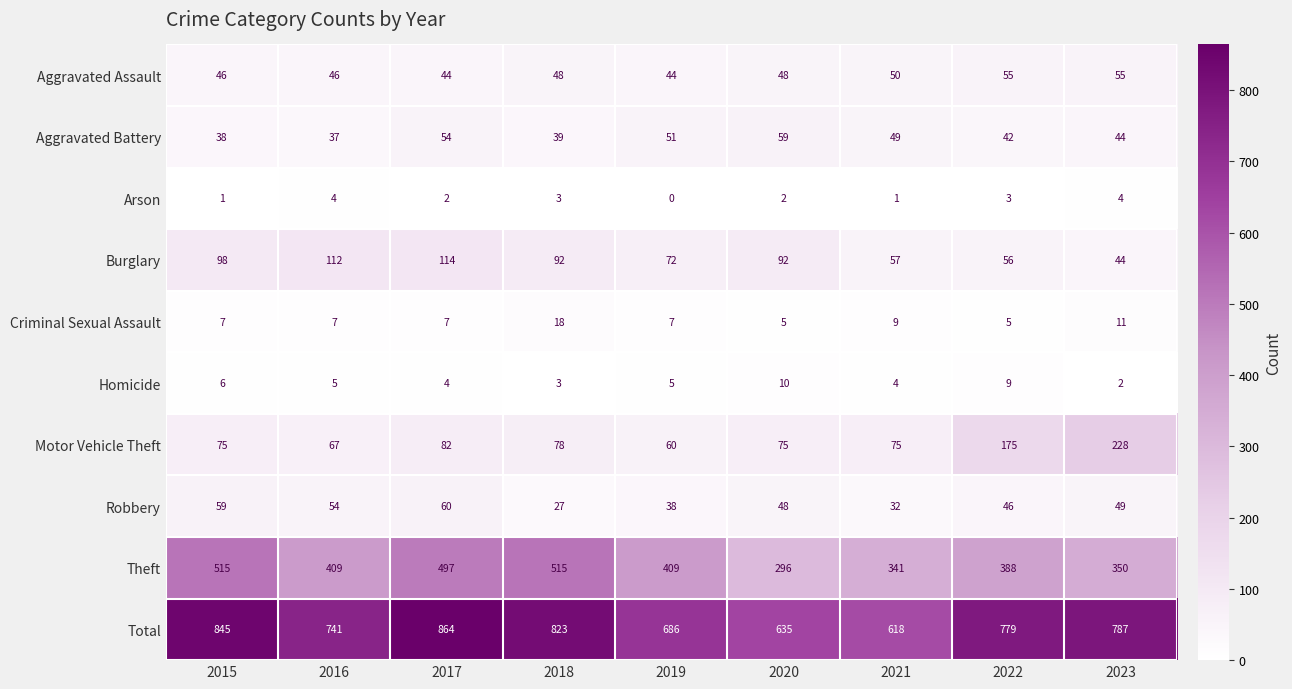

What is the difference between the second highest and minimum values in the Theft series?

219